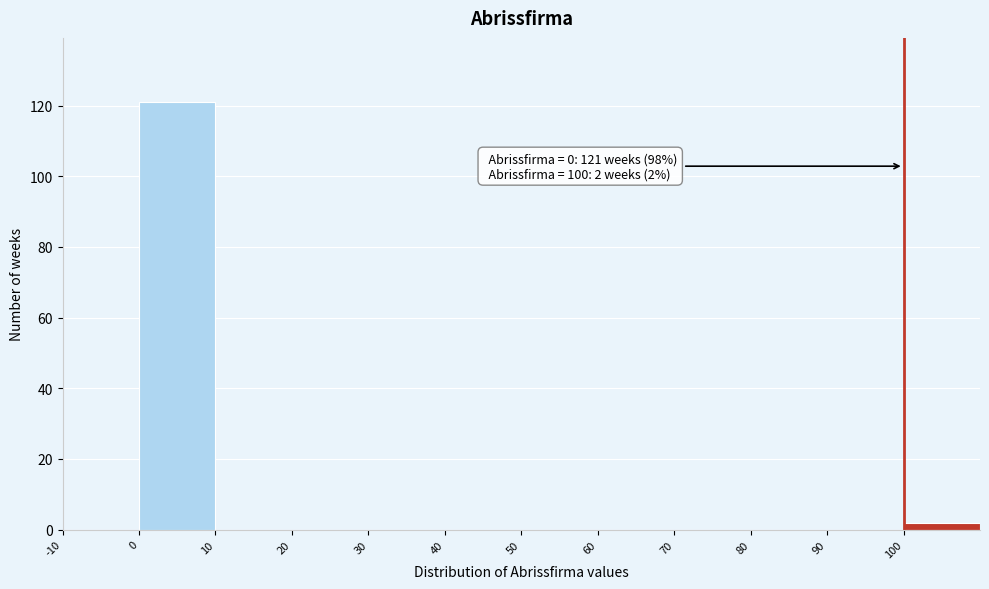

Over which range of the x-axis is the bar tallest?

0 to 10